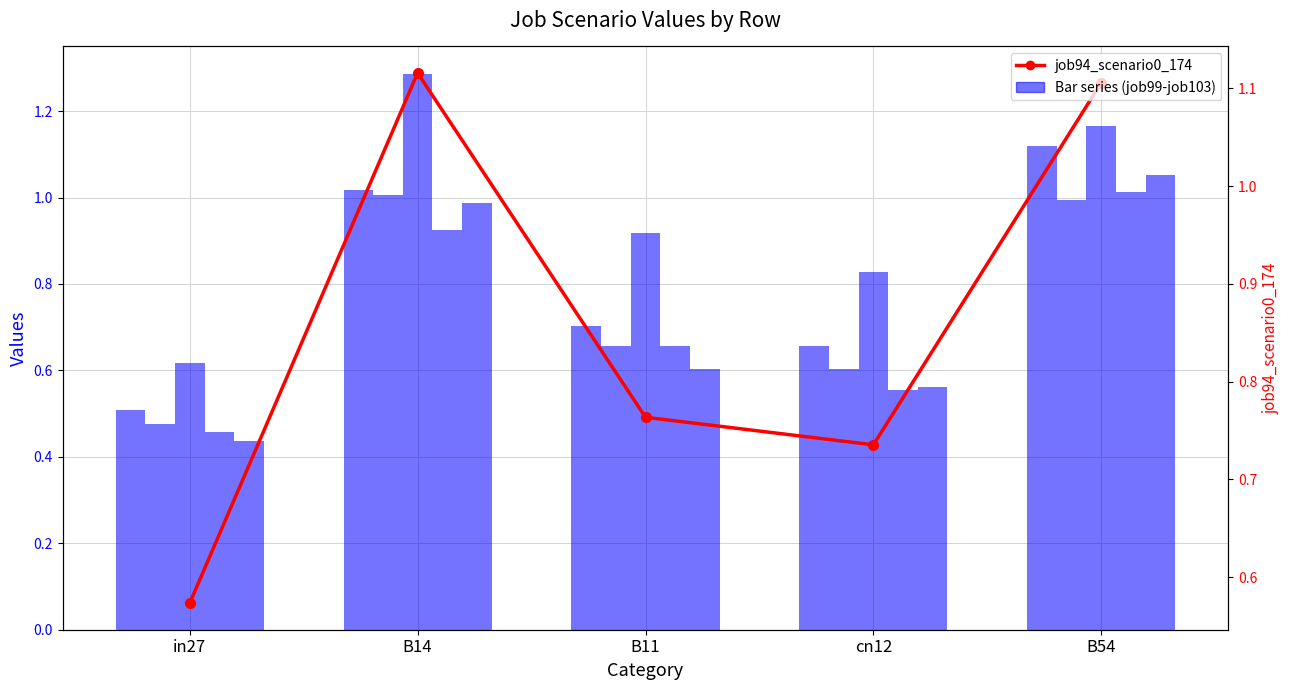

Which category has the highest value in the job94_scenario0_174 series?

B14